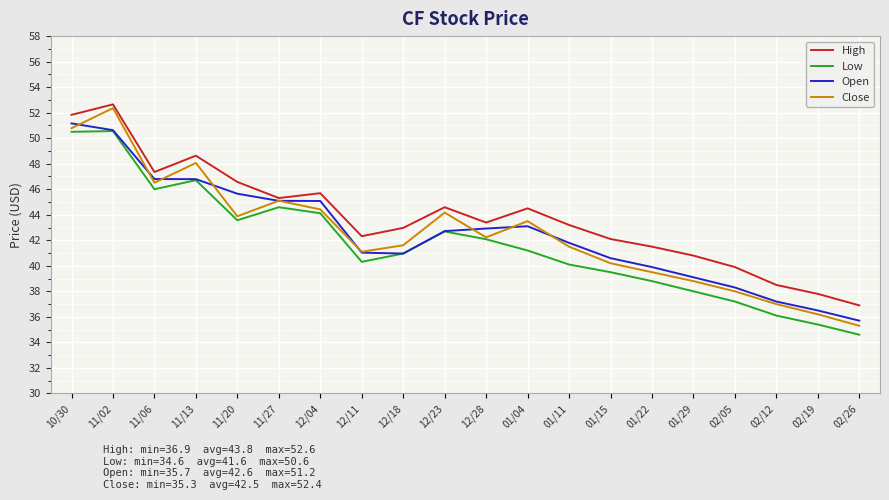

Between 12/18 and 12/28, which series saw the biggest shift?

Open